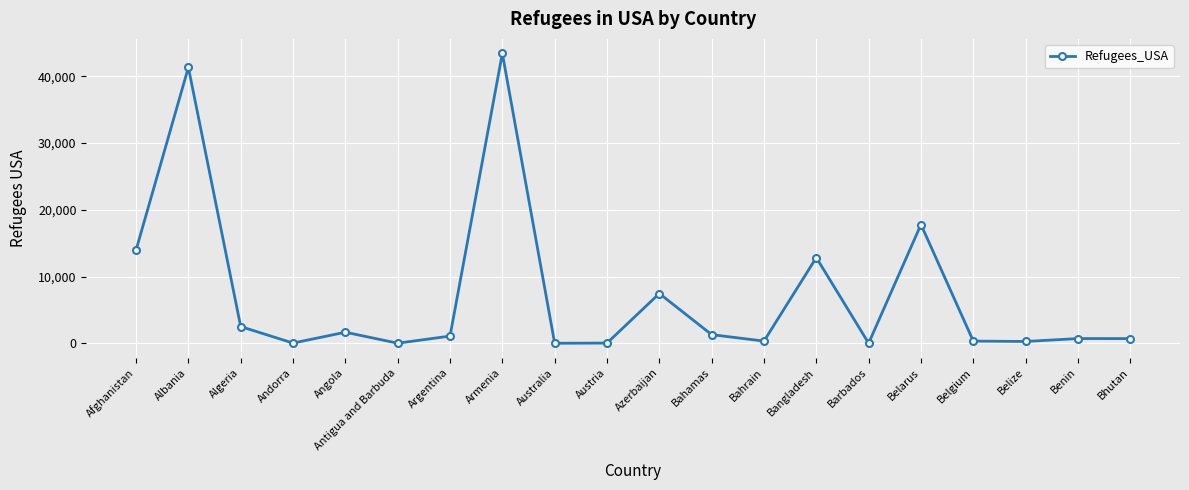

At which category does the data reach its first local valley?

Andorra